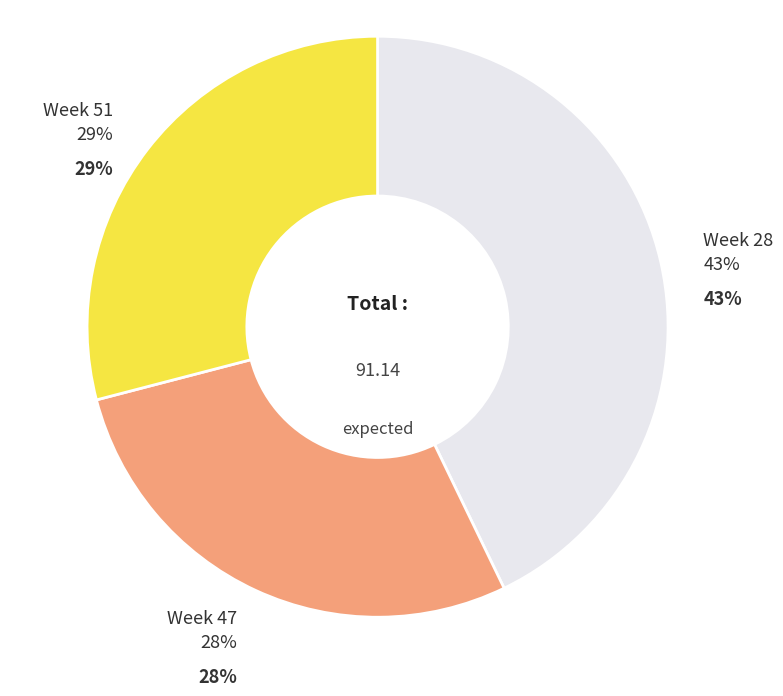

What is the largest slice in the pie chart?

Week 28